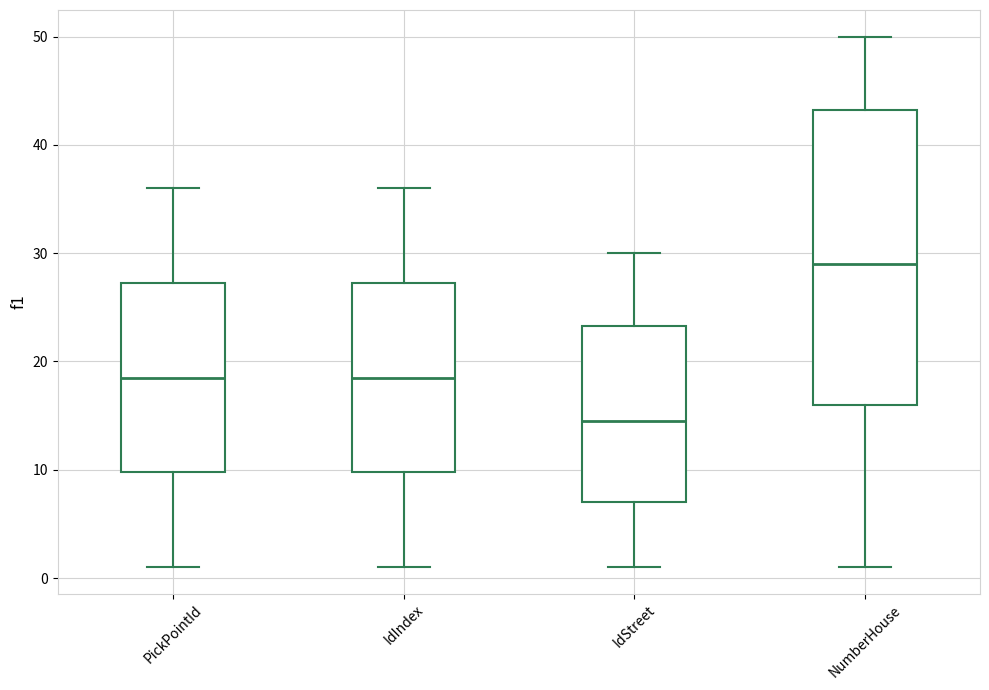

Reading left to right, read every box against the y-axis: the position of its median line, the range the box covers, and the ends of its whiskers. The values are not printed on the chart, so give them approximately, as read against the axis.

PickPointId: median 19, box 10 to 27, whiskers 1 to 36
IdIndex: median 19, box 10 to 27, whiskers 1 to 36
IdStreet: median 15, box 7 to 23, whiskers 1 to 30
NumberHouse: median 29, box 16 to 43, whiskers 1 to 50